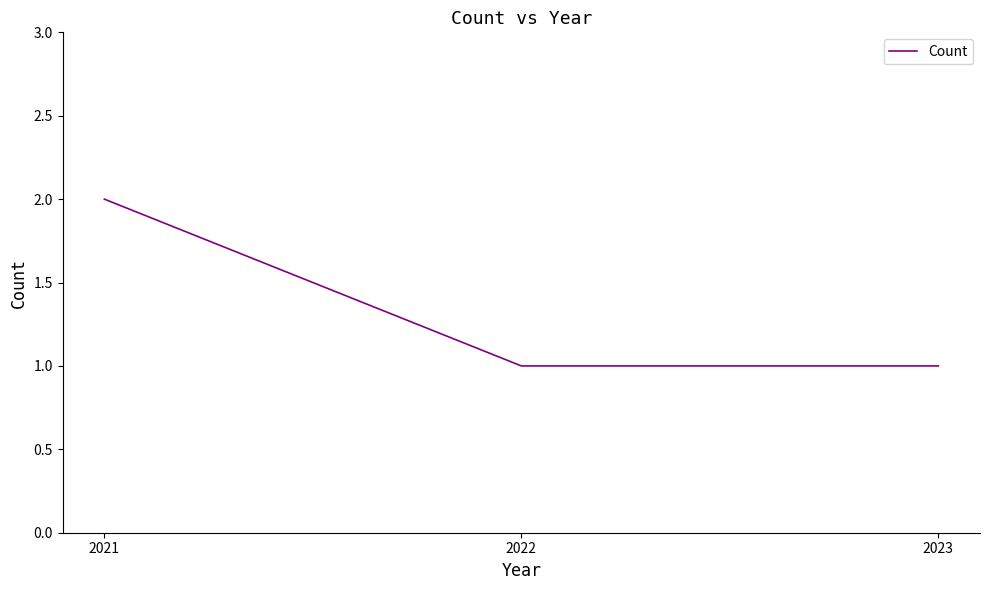

Approximately how many times larger is the value at 2022 compared to 2021?

0.5